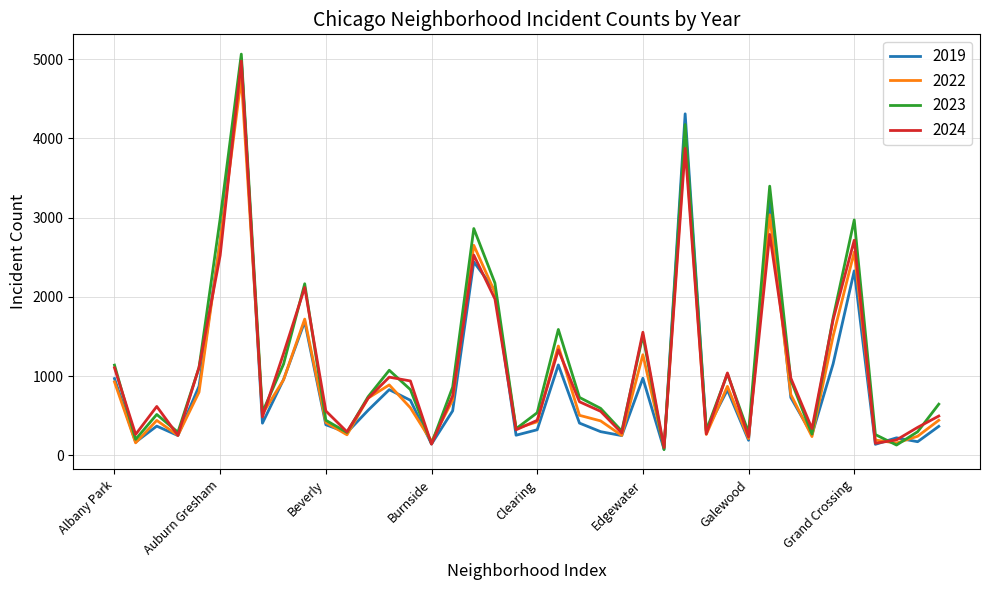

How many lines are shown in the chart?

4